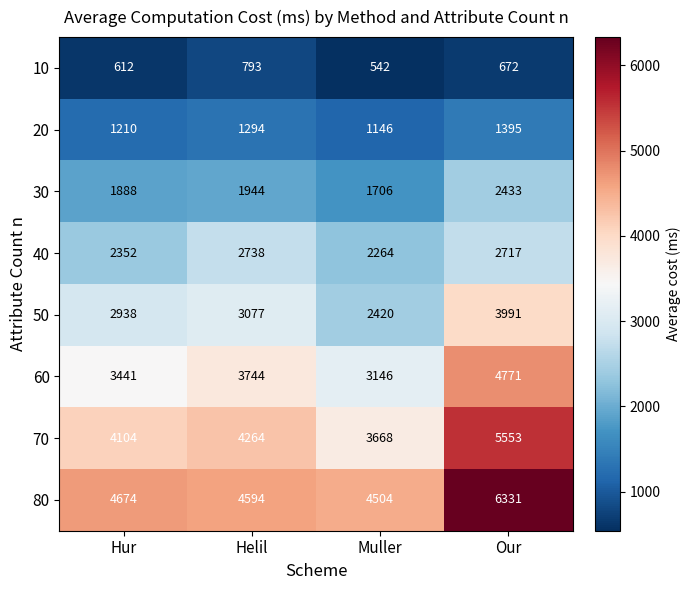

What is the difference between the 40 values at Muller and Hur?

88